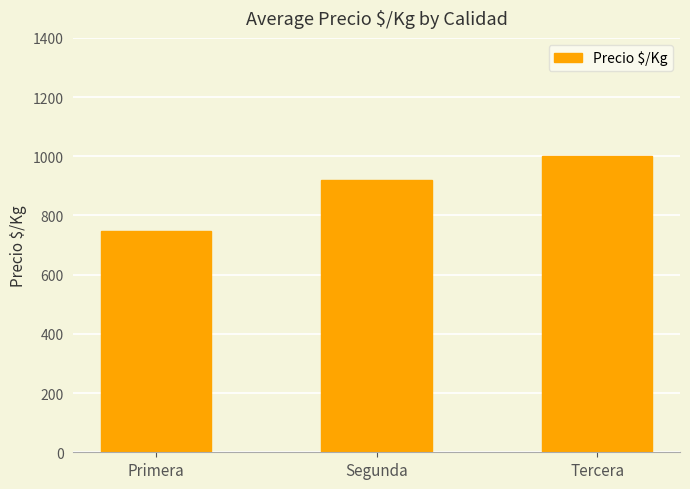

The value at Segunda is 921.3. True or false?

True